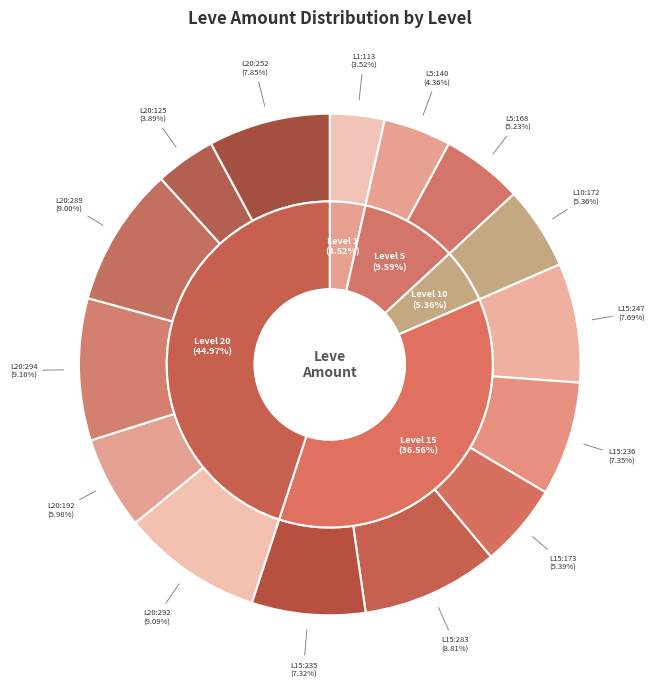

Which series has the largest range (max minus min)?

inner